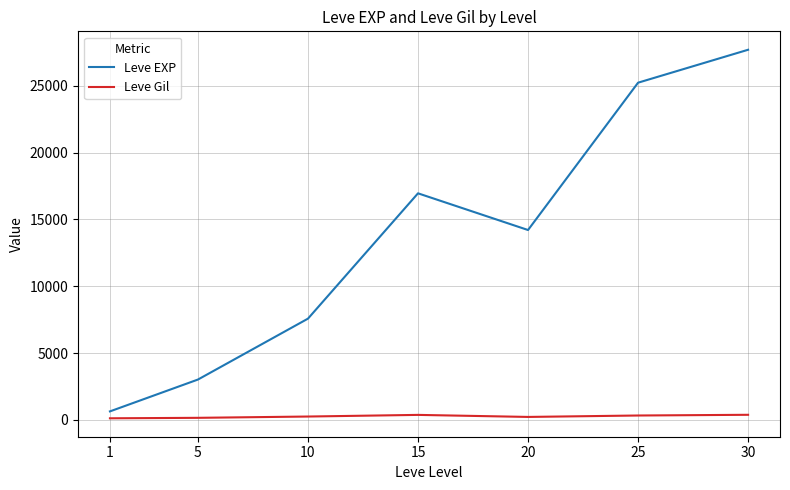

How many interior local peaks does the Leve EXP series have?

1